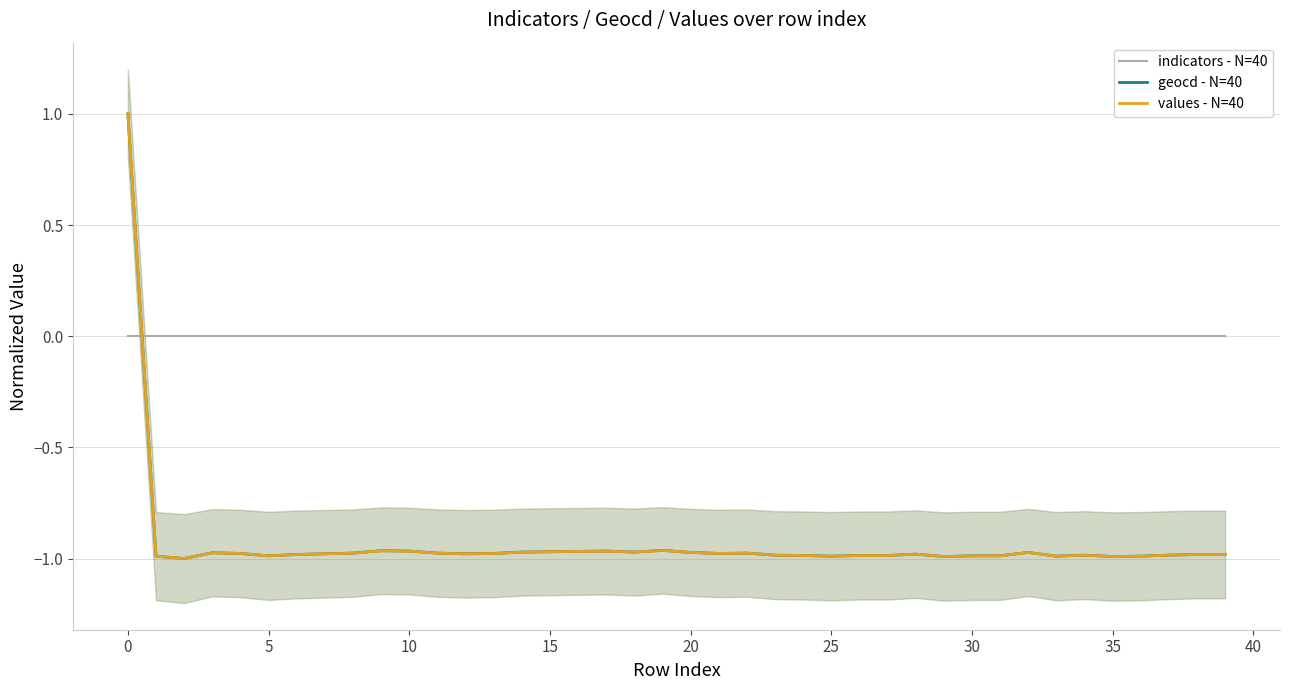

How many interior local peaks does the geocd - N=40 series have?

8